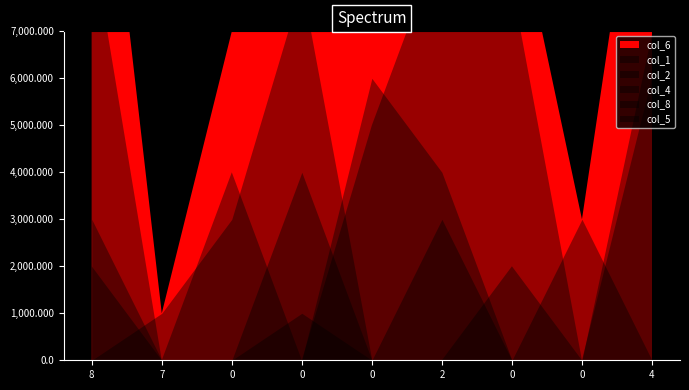

True or false: col_1 and col_6 cross at least once.

True